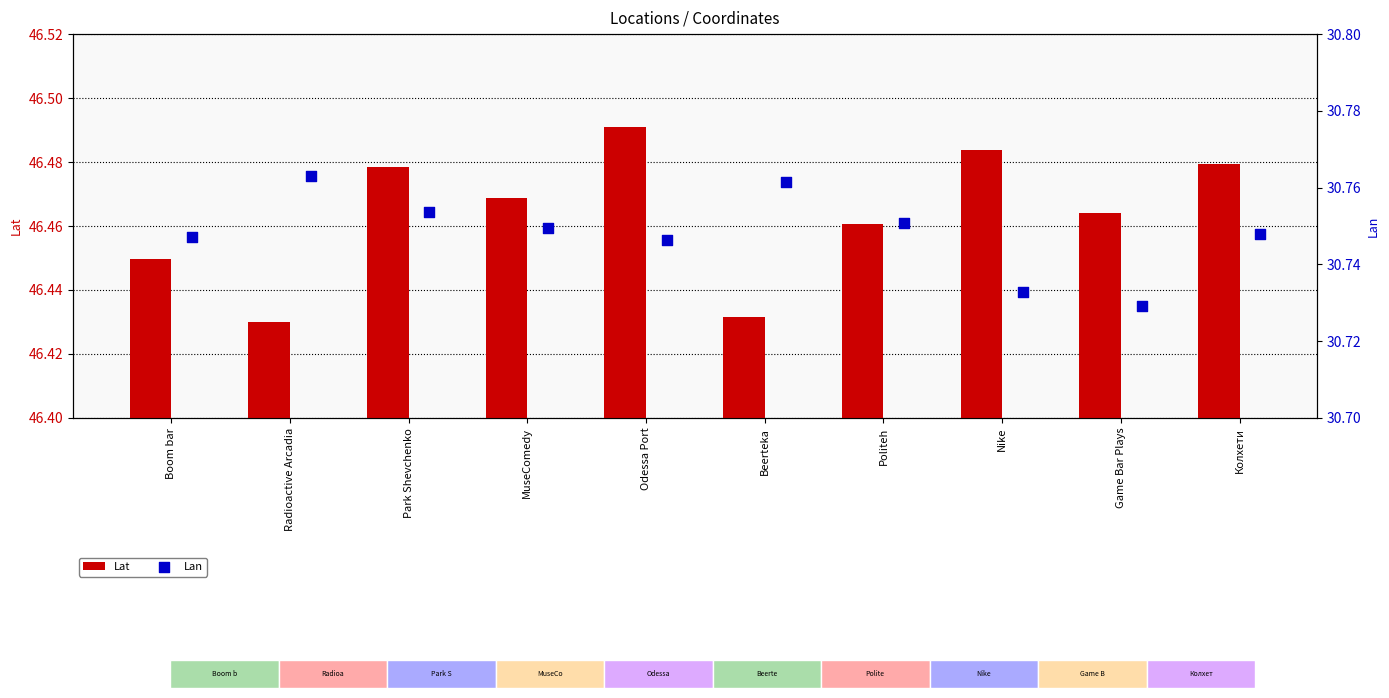

At which label does Lat reach its peak?

Odessa Port